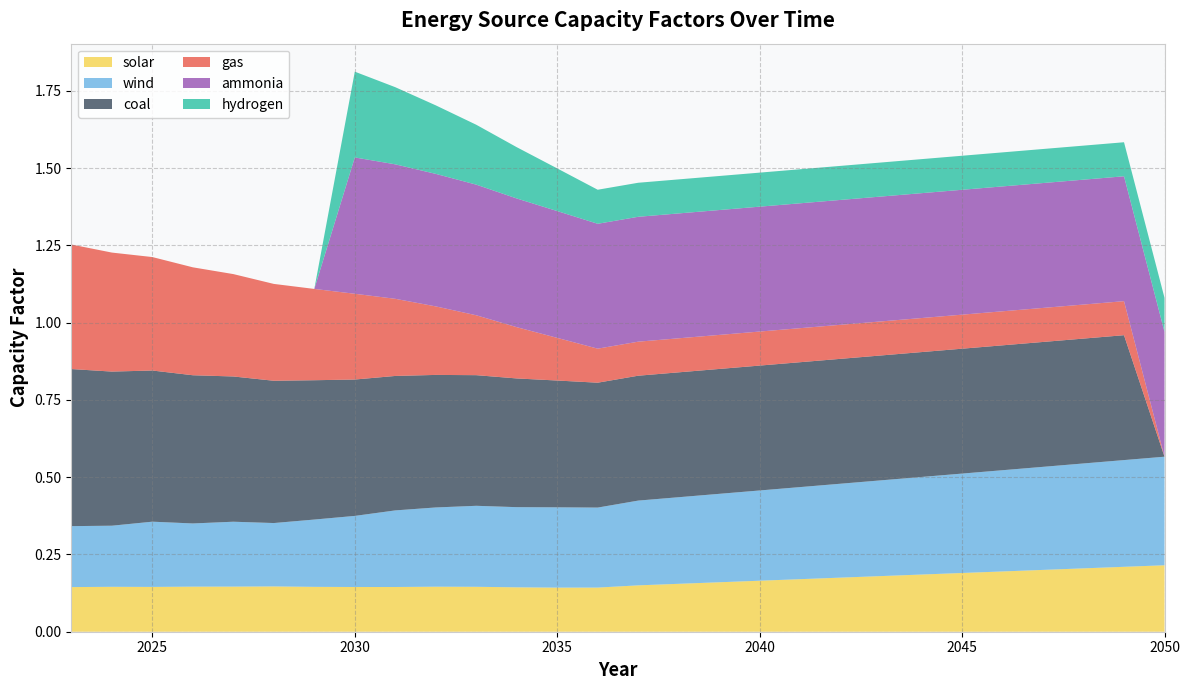

Reading left to right, transcribe all the data shown in this chart.

solar: 2023=0.1	2024=0.1	2025=0.1	2026=0.1	2027=0.1	2028=0.1	2029=0.1	2030=0.1	2031=0.1	2032=0.1	2033=0.1	2034=0.1	2035=0.1	2036=0.1	2037=0.2	2038=0.2	2039=0.2	2040=0.2	2041=0.2	2042=0.2	2043=0.2	2044=0.2	2045=0.2	2046=0.2	2047=0.2	2048=0.2	2049=0.2	2050=0.2
wind: 2023=0.2	2024=0.2	2025=0.2	2026=0.2	2027=0.2	2028=0.2	2029=0.2	2030=0.2	2031=0.2	2032=0.3	2033=0.3	2034=0.3	2035=0.3	2036=0.3	2037=0.3	2038=0.3	2039=0.3	2040=0.3	2041=0.3	2042=0.3	2043=0.3	2044=0.3	2045=0.3	2046=0.3	2047=0.3	2048=0.3	2049=0.3	2050=0.4
coal: 2023=0.5	2024=0.5	2025=0.5	2026=0.5	2027=0.5	2028=0.5	2029=0.5	2030=0.4	2031=0.4	2032=0.4	2033=0.4	2034=0.4	2035=0.4	2036=0.4	2037=0.4	2038=0.4	2039=0.4	2040=0.4	2041=0.4	2042=0.4	2043=0.4	2044=0.4	2045=0.4	2046=0.4	2047=0.4	2048=0.4	2049=0.4	2050=0.0
gas: 2023=0.4	2024=0.4	2025=0.4	2026=0.3	2027=0.3	2028=0.3	2029=0.3	2030=0.3	2031=0.2	2032=0.2	2033=0.2	2034=0.2	2035=0.1	2036=0.1	2037=0.1	2038=0.1	2039=0.1	2040=0.1	2041=0.1	2042=0.1	2043=0.1	2044=0.1	2045=0.1	2046=0.1	2047=0.1	2048=0.1	2049=0.1	2050=0.0
ammonia: 2023=0.0	2024=0.0	2025=0.0	2026=0.0	2027=0.0	2028=0.0	2029=0.0	2030=0.4	2031=0.4	2032=0.4	2033=0.4	2034=0.4	2035=0.4	2036=0.4	2037=0.4	2038=0.4	2039=0.4	2040=0.4	2041=0.4	2042=0.4	2043=0.4	2044=0.4	2045=0.4	2046=0.4	2047=0.4	2048=0.4	2049=0.4	2050=0.4
hydrogen: 2023=0.0	2024=0.0	2025=0.0	2026=0.0	2027=0.0	2028=0.0	2029=0.0	2030=0.3	2031=0.2	2032=0.2	2033=0.2	2034=0.2	2035=0.1	2036=0.1	2037=0.1	2038=0.1	2039=0.1	2040=0.1	2041=0.1	2042=0.1	2043=0.1	2044=0.1	2045=0.1	2046=0.1	2047=0.1	2048=0.1	2049=0.1	2050=0.1